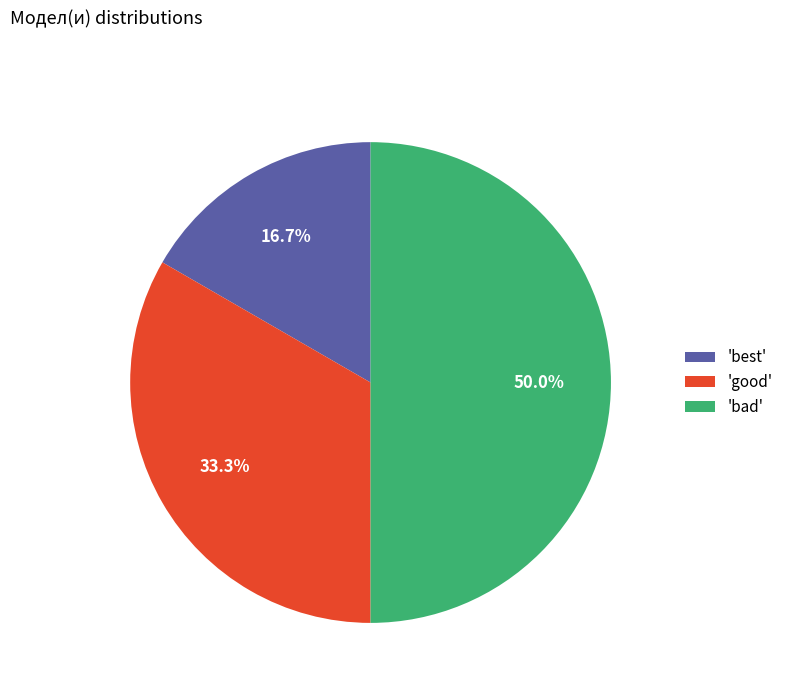

What is the total percentage of 'bad' and 'good'?

83.3%